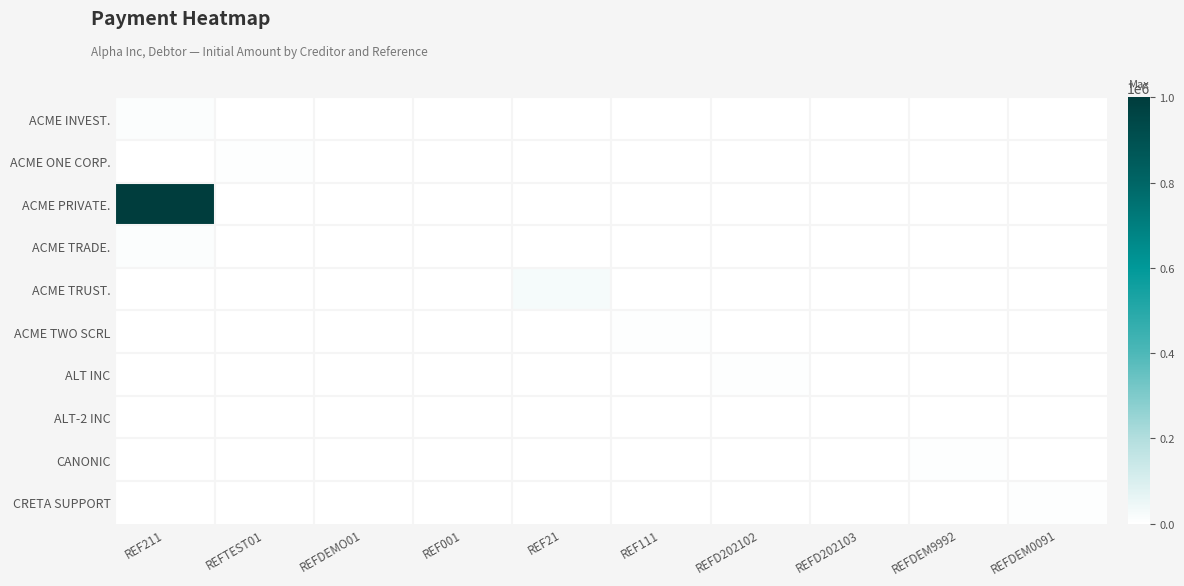

What is the spread (max minus min) of values at REFD202102?

4569